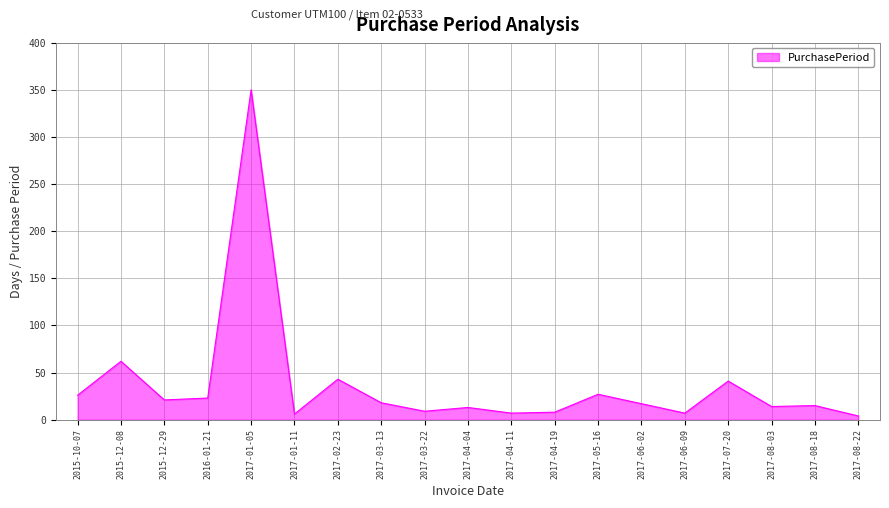

Which category has the highest value across all series?

2017-01-05